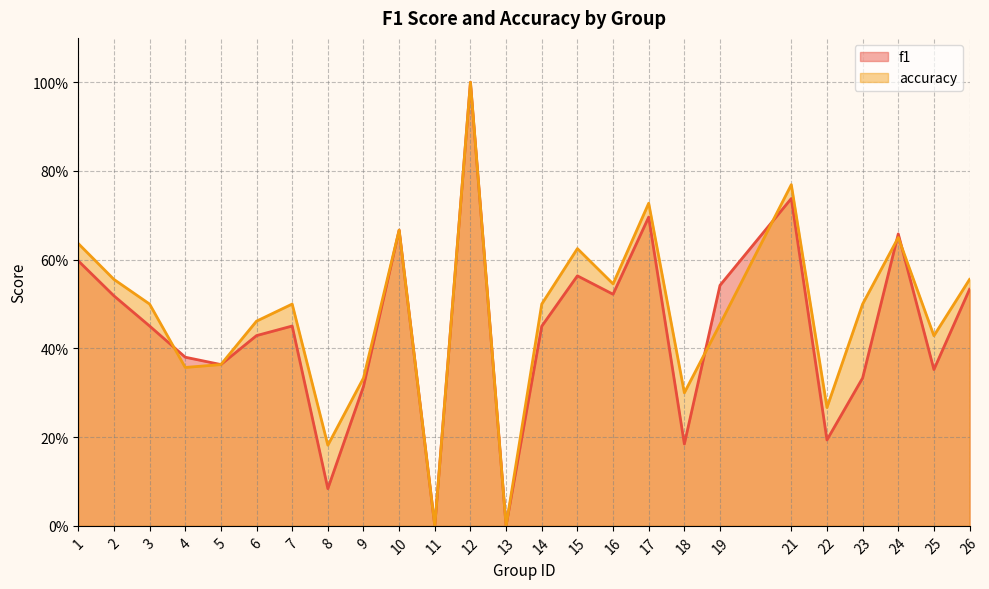

Between 2 and 14, which series saw the biggest shift?

f1